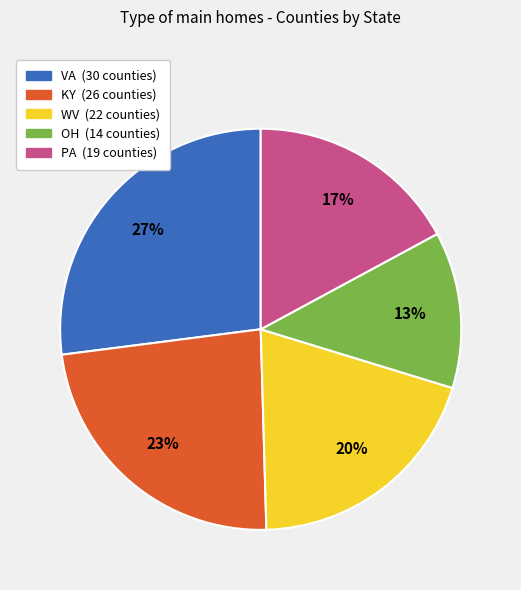

How many slices are in this pie chart?

5